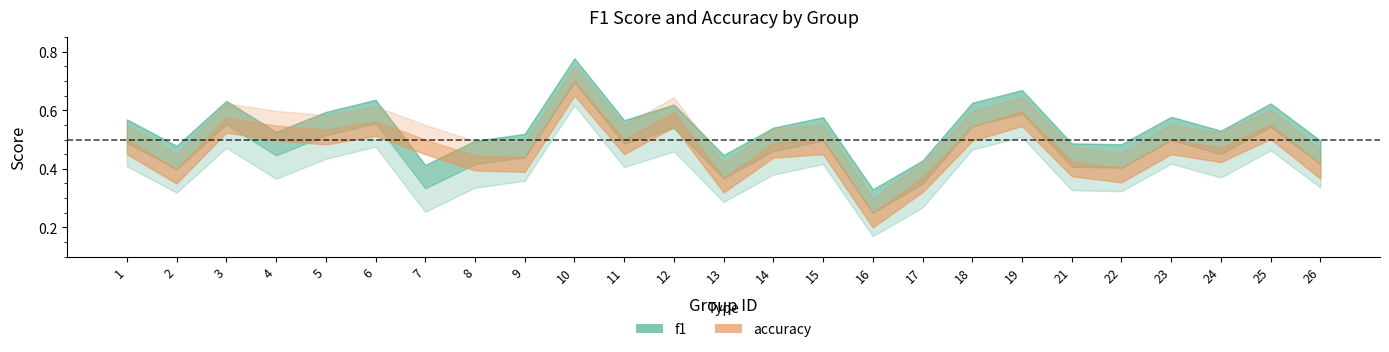

True or false: accuracy has more than 0 interior local peaks.

True